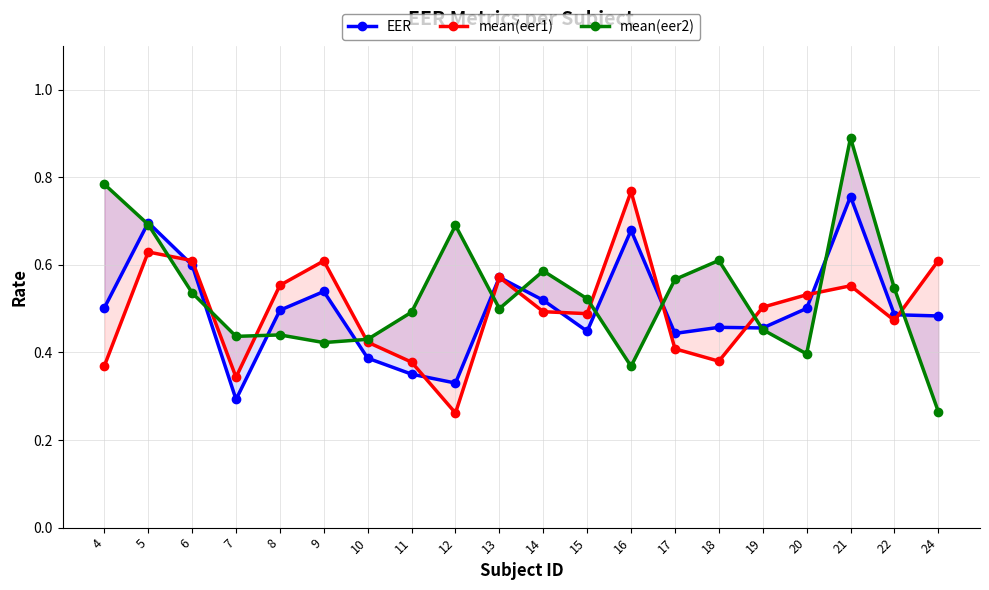

In mean(eer2), how many points are higher than both neighbors (excluding endpoints)?

5